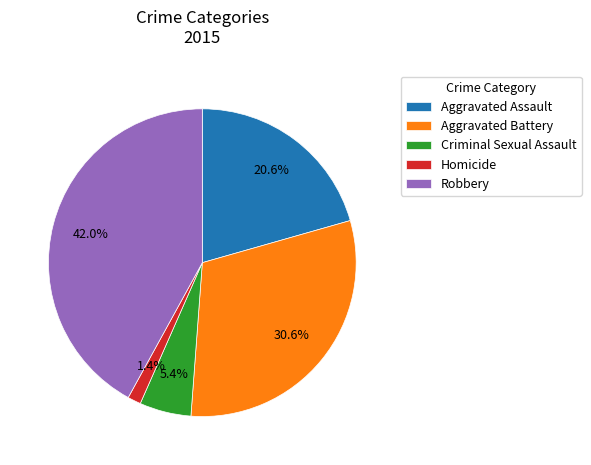

Is the sum of Homicide and Aggravated Assault greater than half?

No